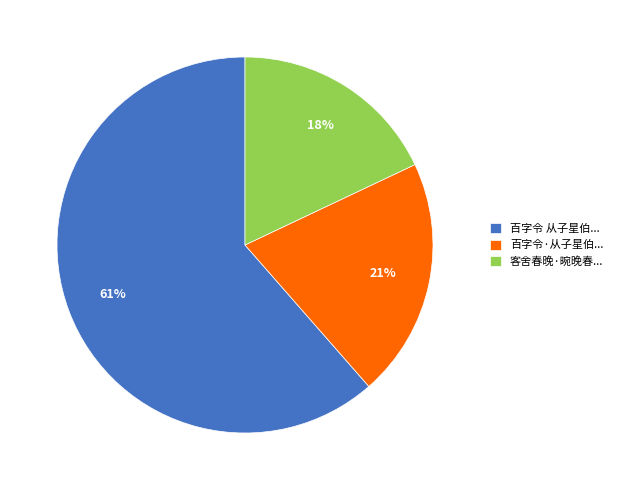

What is the majority slice?

百字令 从子星伯...